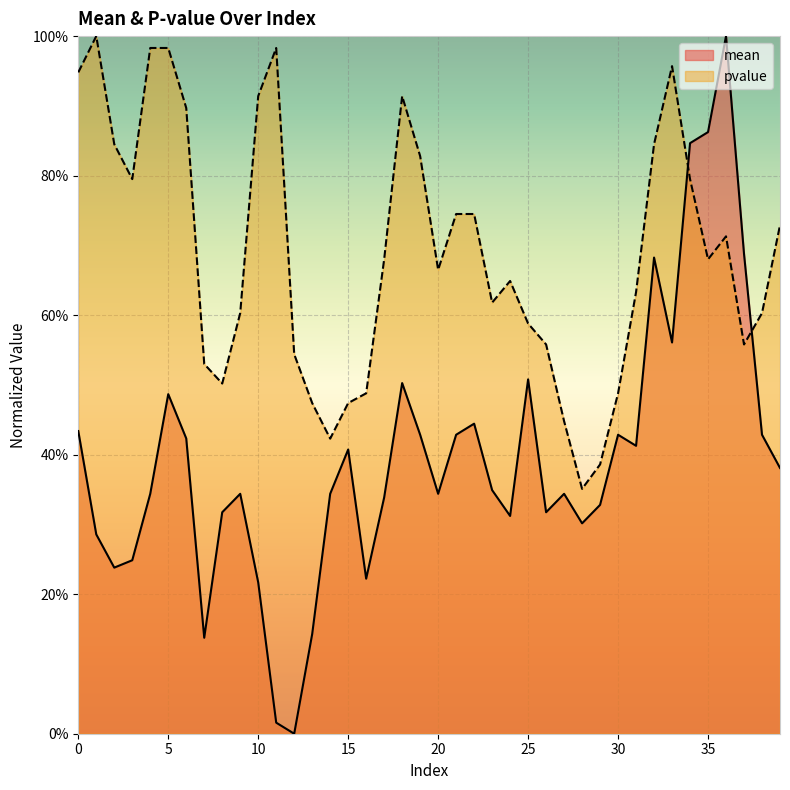

True or false: mean has a value of 0.3 at 0.

False